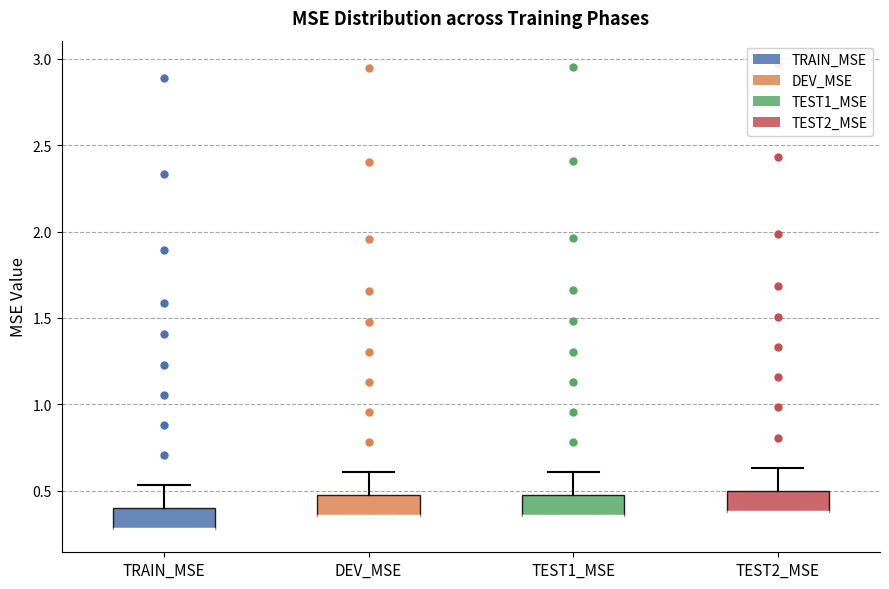

Reading left to right, transcribe this box plot: for each box, give where its median line is, the range the box spans, and where its two whiskers end, as read against the y-axis. The values are not printed on the chart, so give them approximately, as read against the axis.

TRAIN_MSE: median 0.30 (drawn on the box's lower edge), box 0.30 to 0.40, whiskers 0.30 to 0.55
DEV_MSE: median 0.35 (drawn on the box's lower edge), box 0.35 to 0.45, whiskers 0.35 to 0.60
TEST1_MSE: median 0.35 (drawn on the box's lower edge), box 0.35 to 0.50, whiskers 0.35 to 0.60
TEST2_MSE: median 0.40 (drawn on the box's lower edge), box 0.40 to 0.50, whiskers 0.40 to 0.65